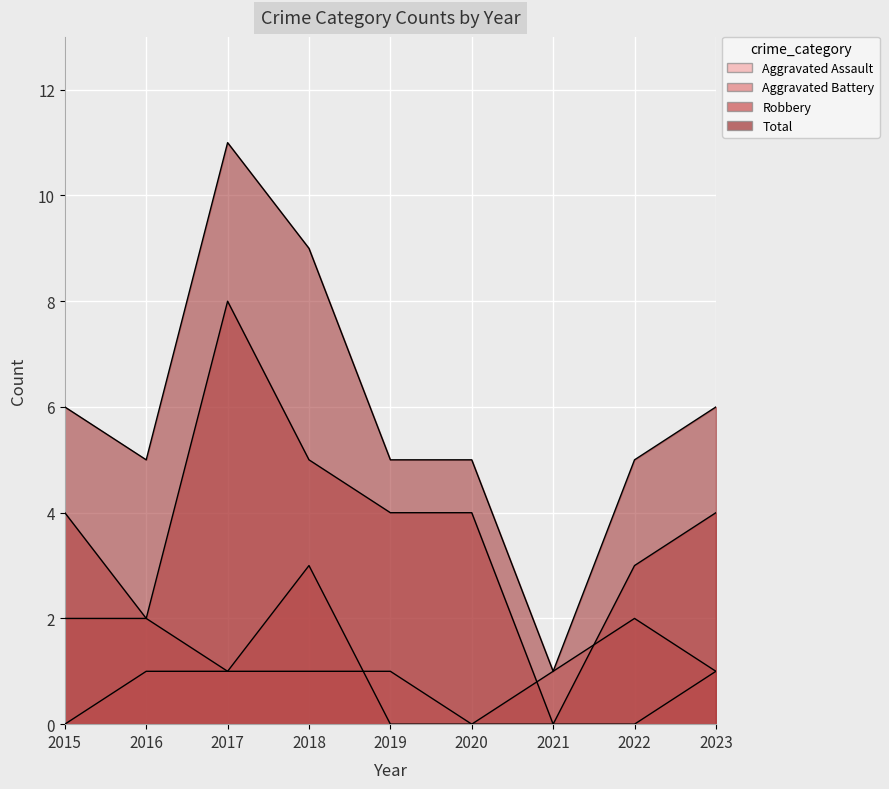

True or false: Robbery and Aggravated Assault intersect in this chart.

False